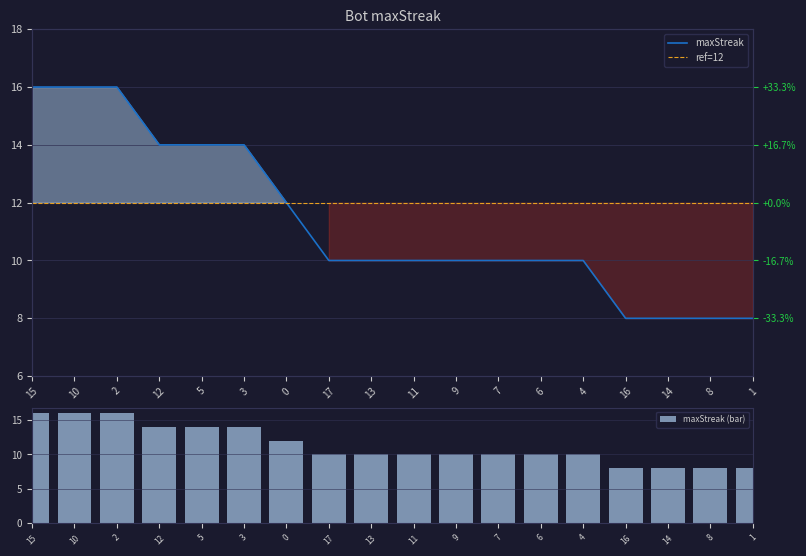

At which category does the chart reach its minimum across all series?

16